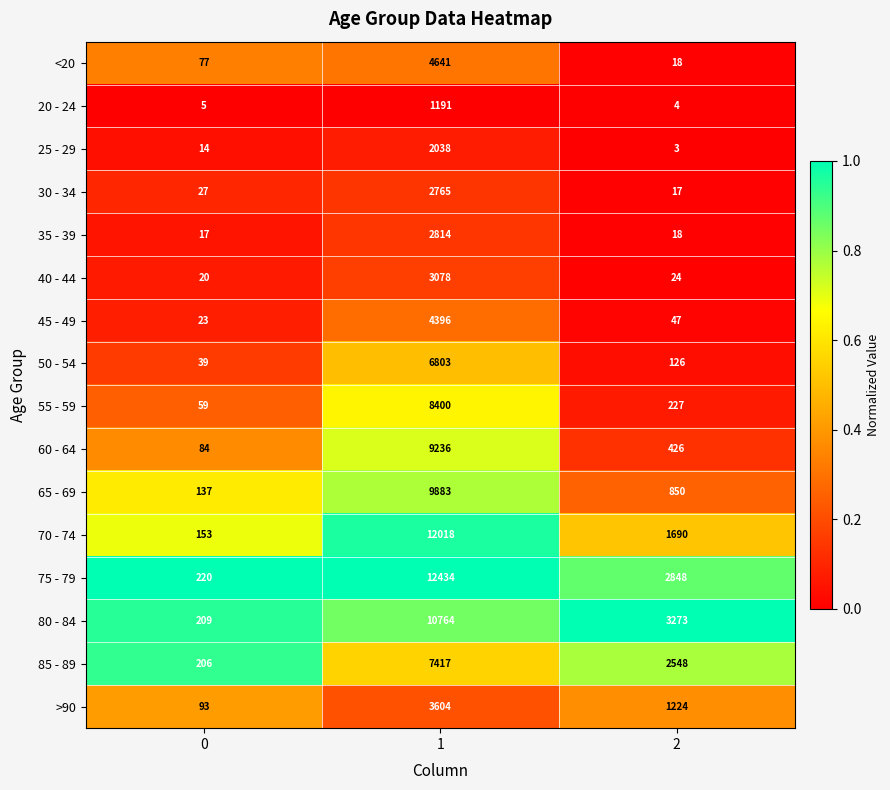

The 25 - 29 series shows 3 at 2. True or false?

True